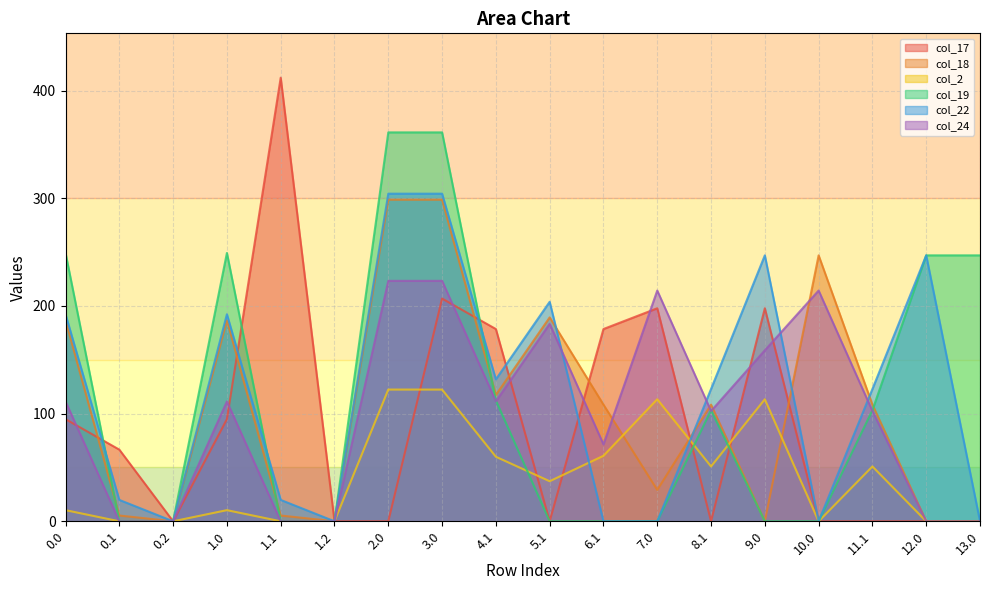

What position from the right is 0.0?

18